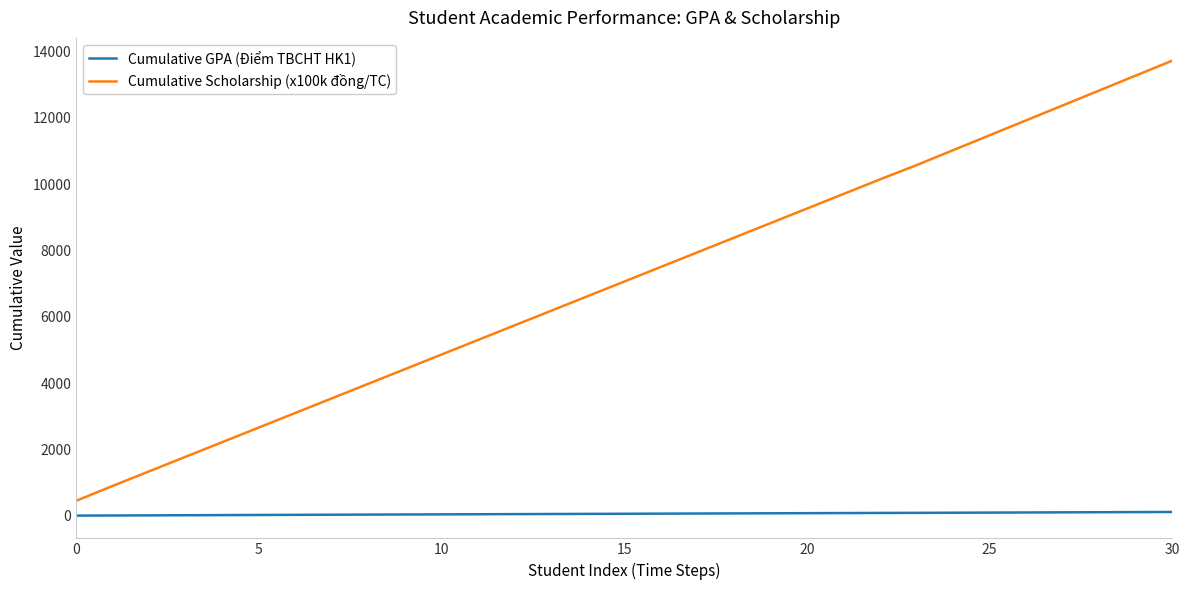

What is the difference between the maximum and minimum values in the Cumulative Scholarship (x100k đồng/TC) series?

13270.0